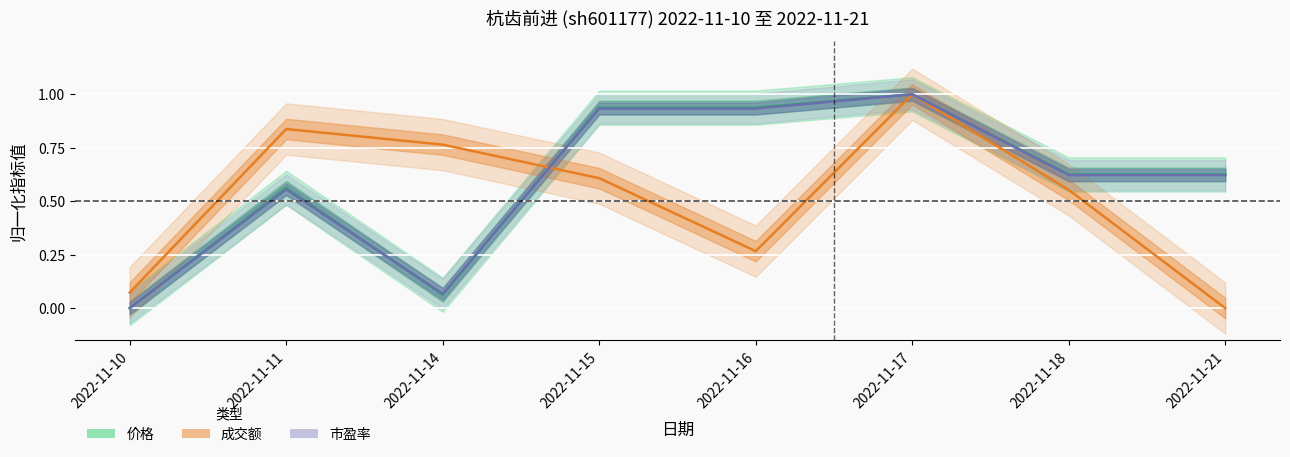

Which category has the highest value in the market_cap series?

2022-11-17